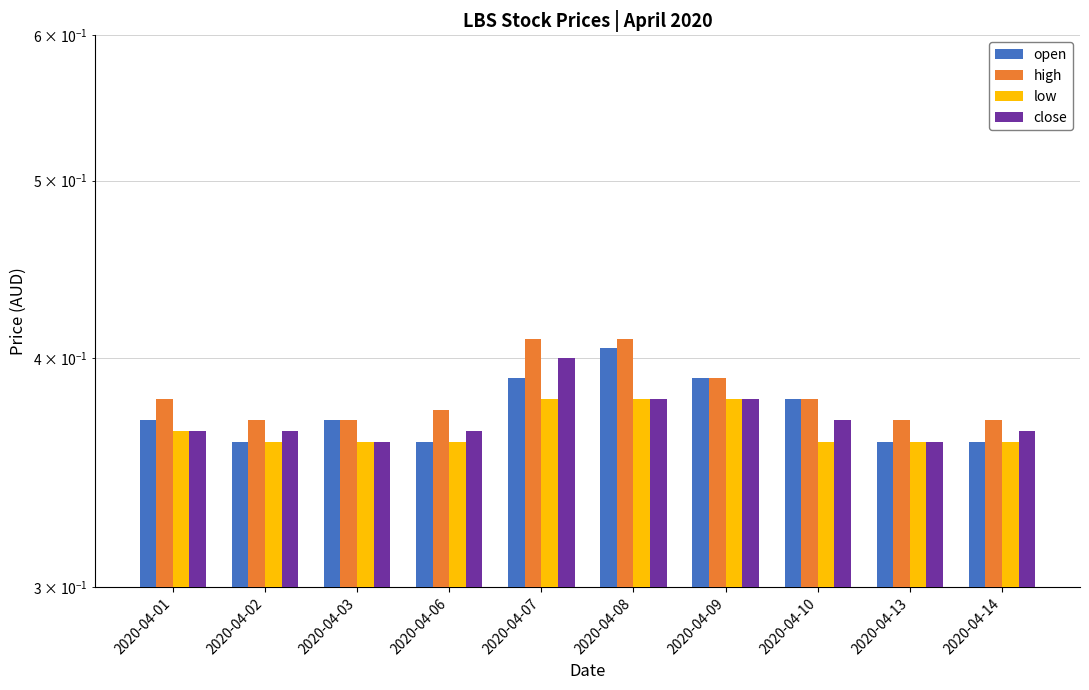

Reading right to left, extract all data points from this chart.

open: 0.4	0.4	0.4	0.4	0.4	0.4	0.4	0.4	0.4	0.4
high: 0.4	0.4	0.4	0.4	0.4	0.4	0.4	0.4	0.4	0.4
low: 0.4	0.4	0.4	0.4	0.4	0.4	0.4	0.4	0.4	0.4
close: 0.4	0.4	0.4	0.4	0.4	0.4	0.4	0.4	0.4	0.4